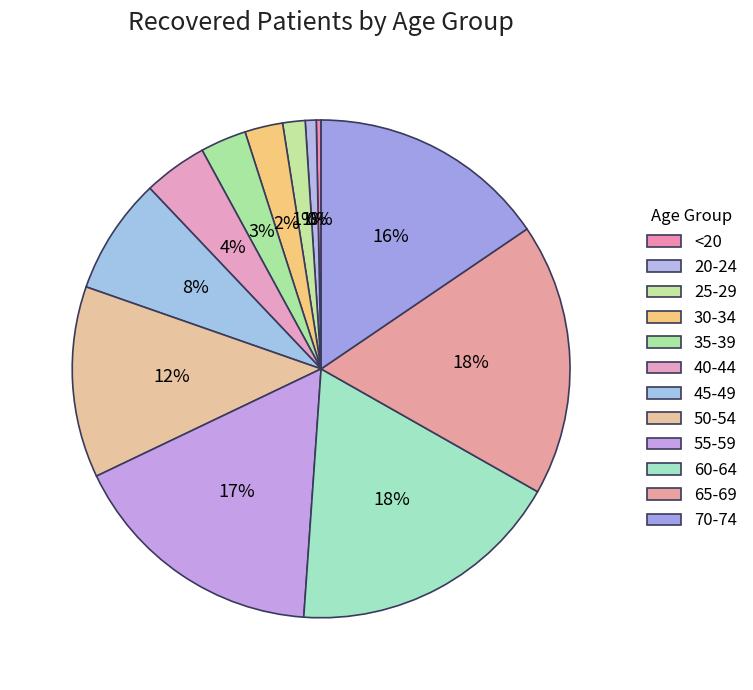

How many slices are in this pie chart?

12